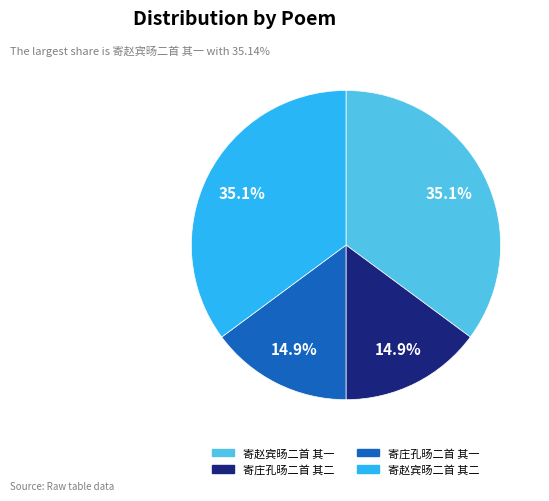

What percentage do 寄赵宾旸二首 其二 and 寄庄孔旸二首 其一 together represent?

50.0%